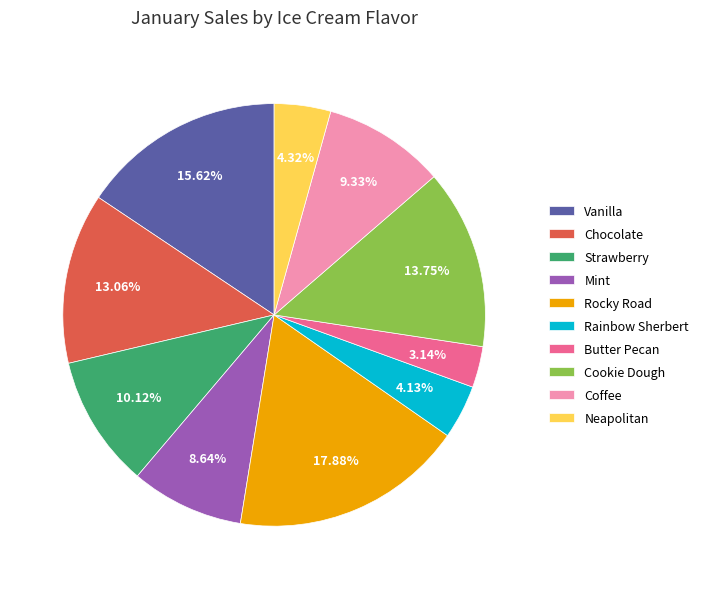

The Mint slice represents 9% of the pie. True or false?

True